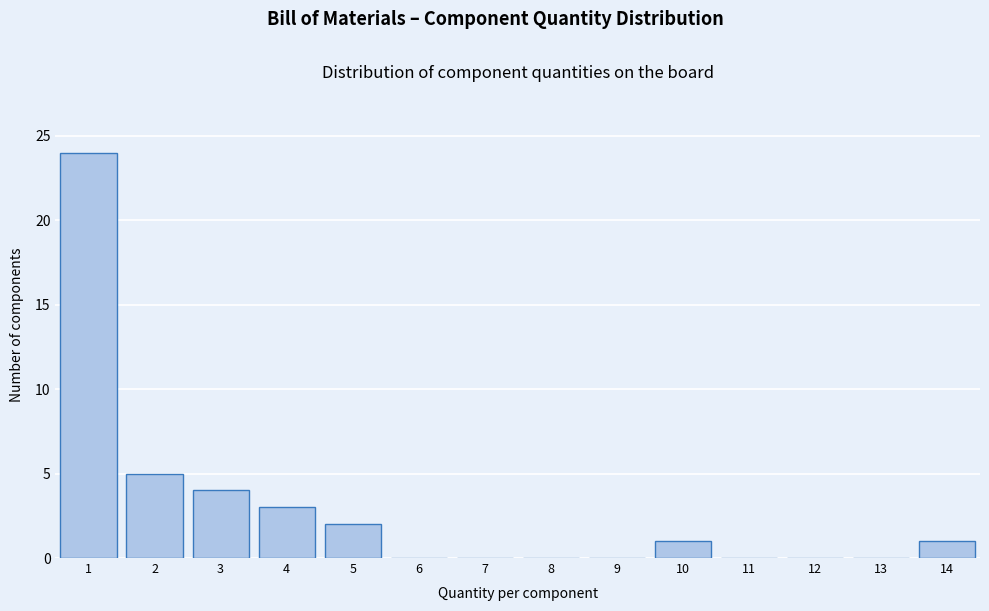

What is the height of the bar covering 2.5 to 3.5 on the x-axis? The values are not printed on the chart, so give them approximately, as read against the axis.

4